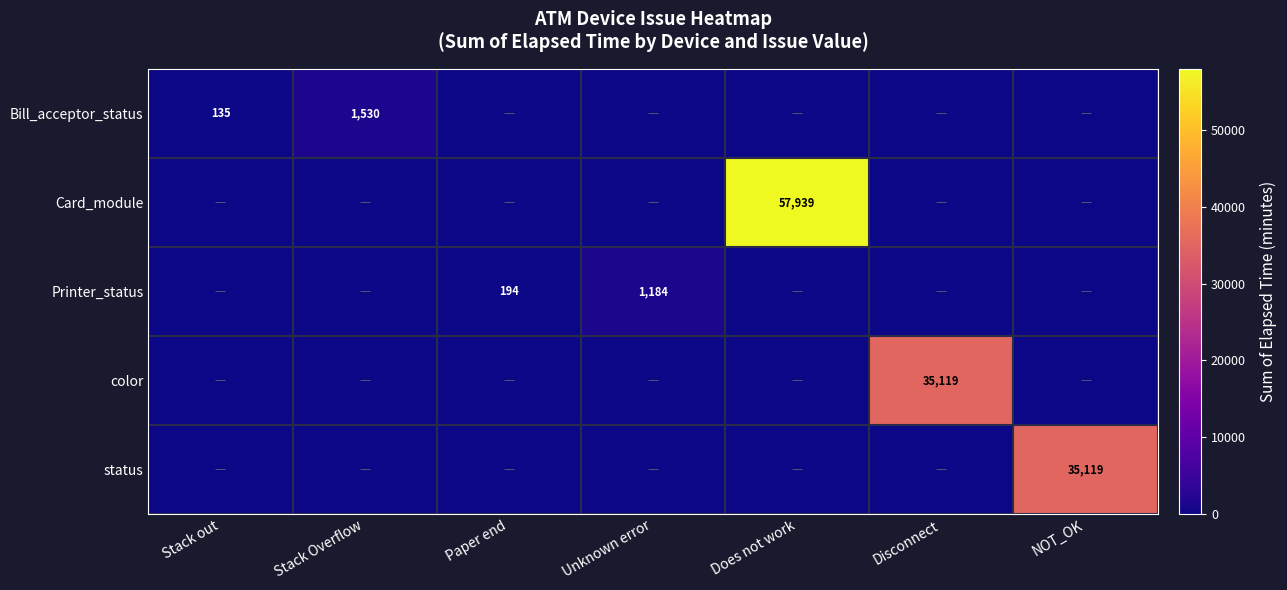

True or false: Bill_acceptor_status has a value of 1530 at Stack Overflow.

True